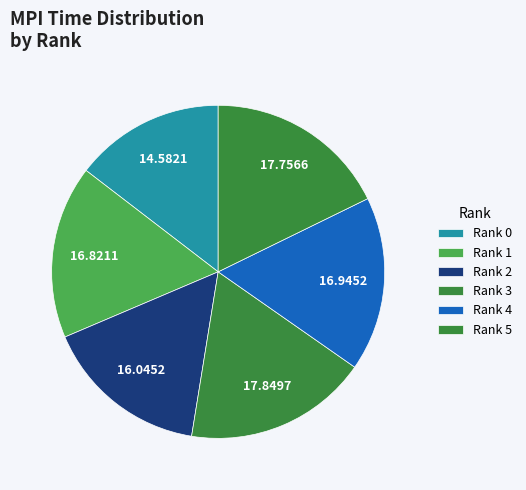

Is there a majority slice in this chart?

No